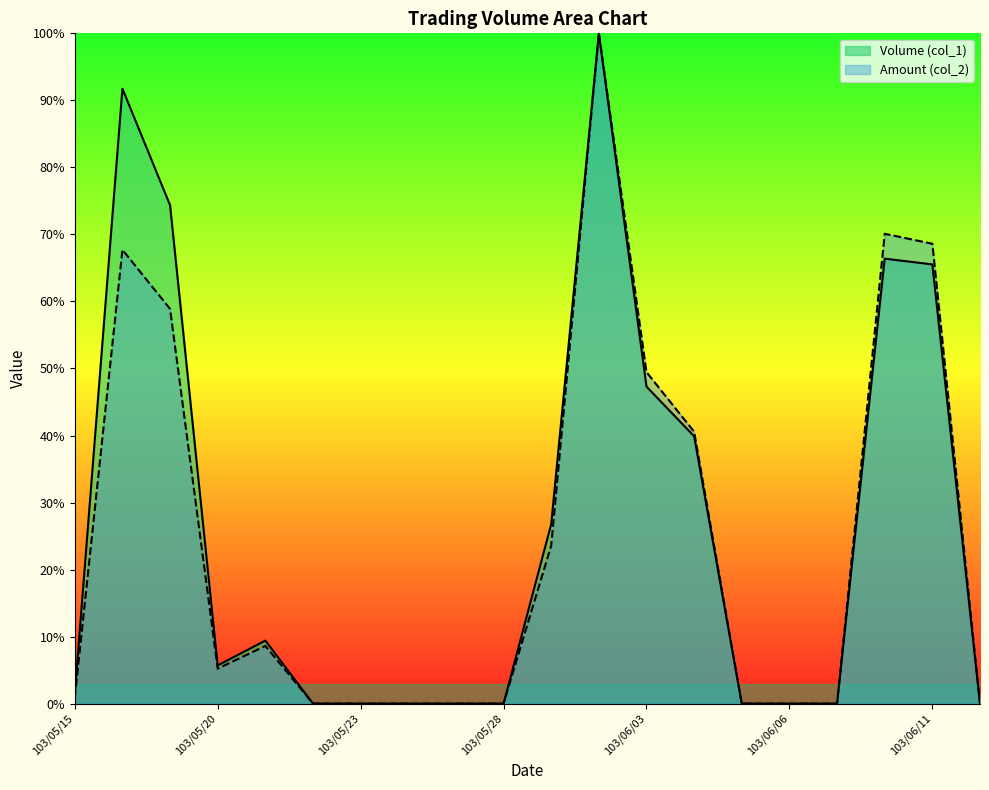

True or false: Amount (col_2) and Volume (col_1) cross at least once.

False